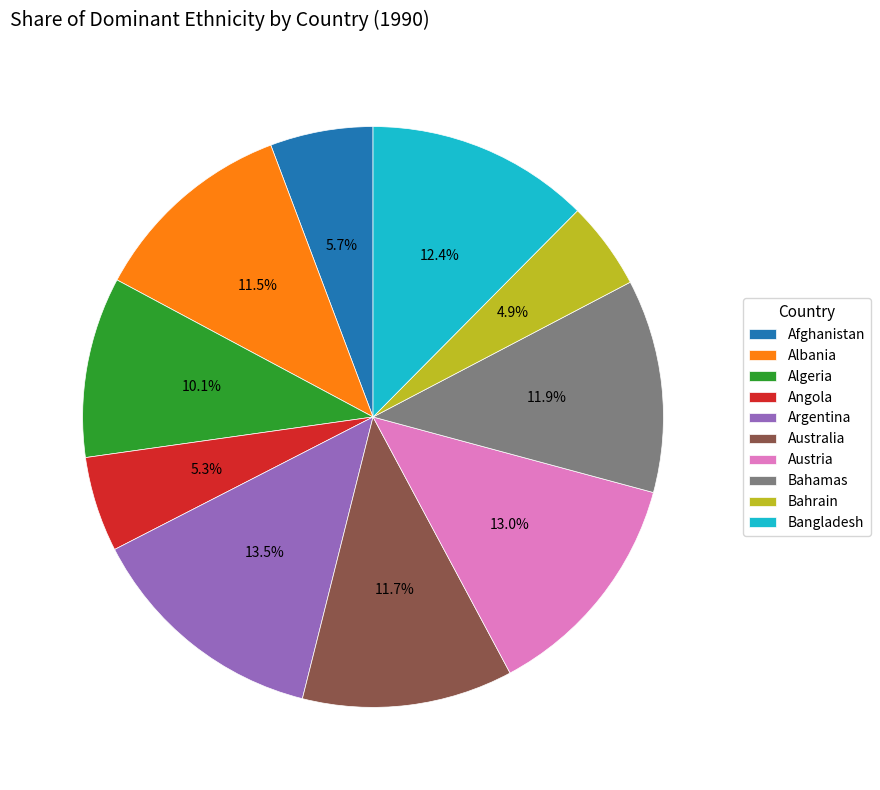

How many slices are in this pie chart?

10